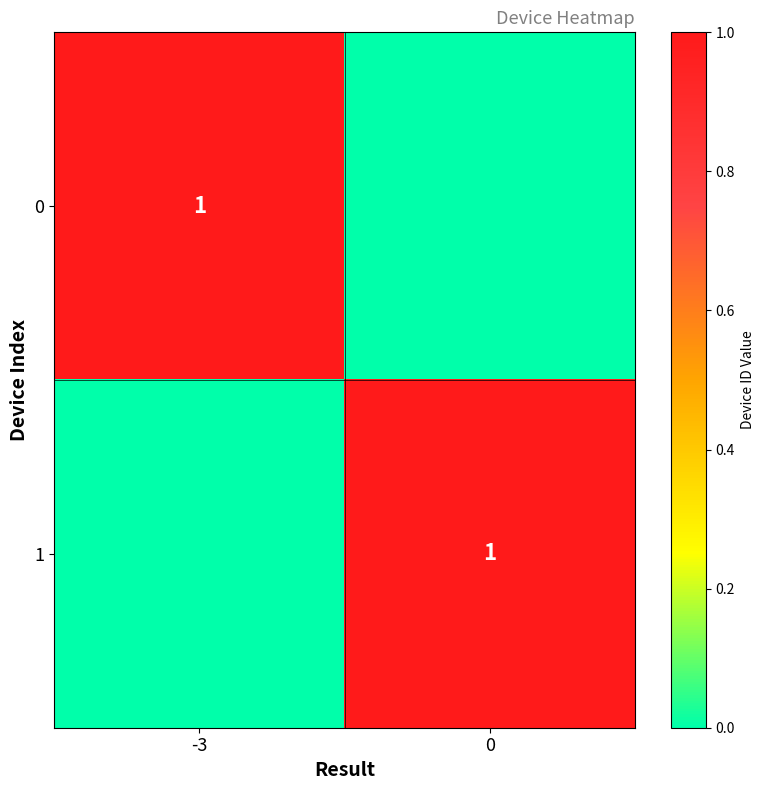

True or false: 1 has a value of 2 at 0.

False